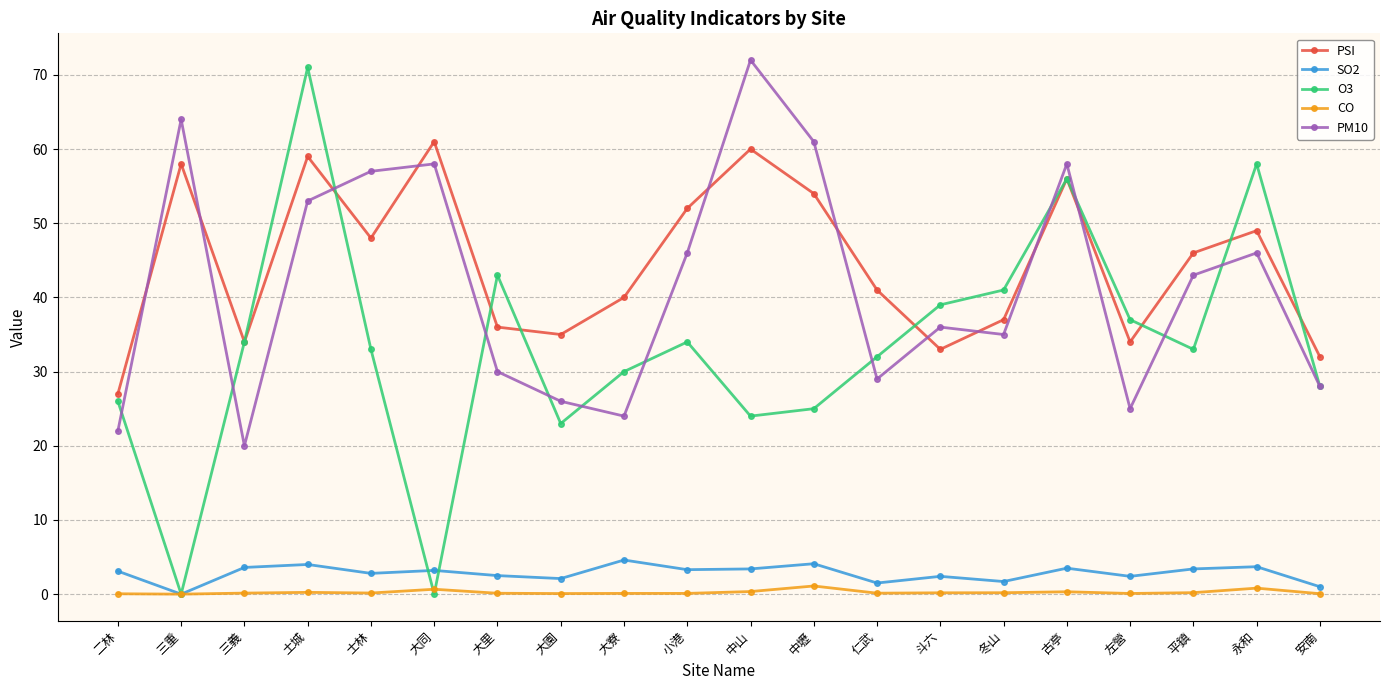

What is the greatest value displayed?

72.0